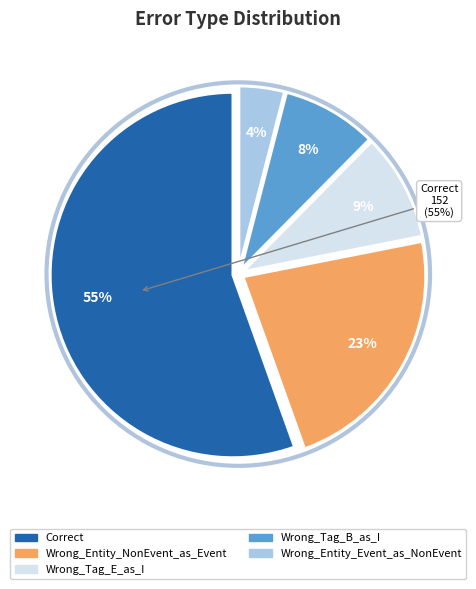

Which category has the smallest portion of the pie?

Wrong_Entity_Event_as_NonEvent